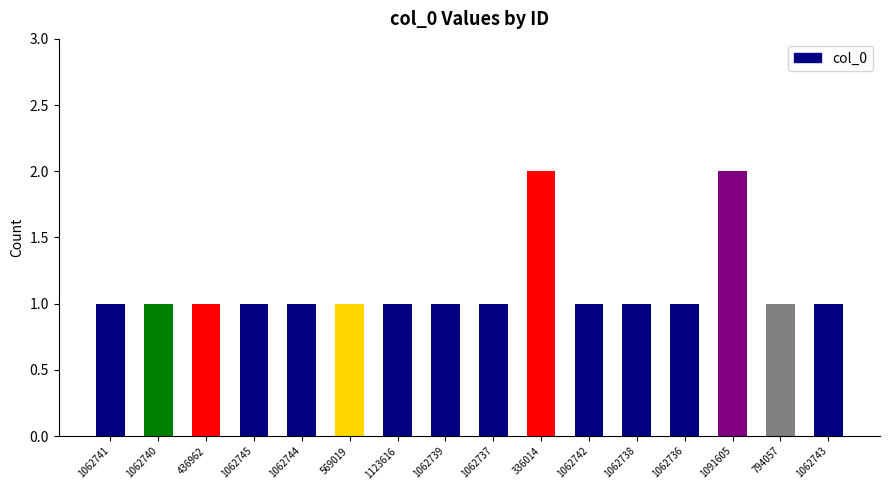

What is the greatest value displayed?

2